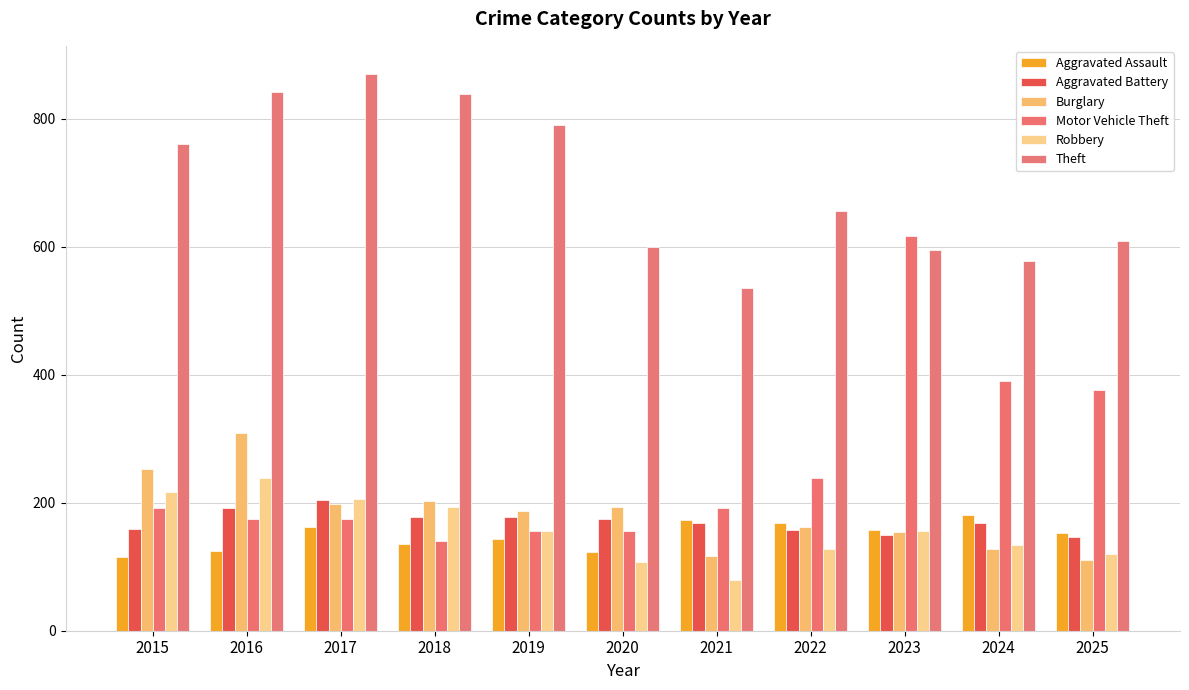

At which category does the chart reach its peak across all series?

2017